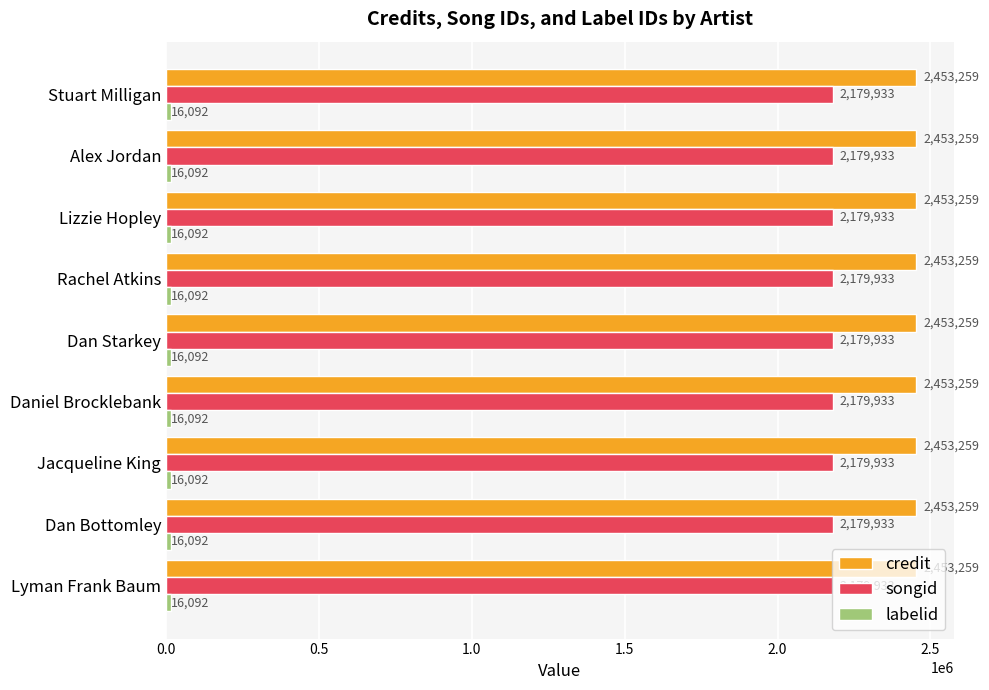

What is the spread (max minus min) of values at Daniel Brocklebank?

2437167